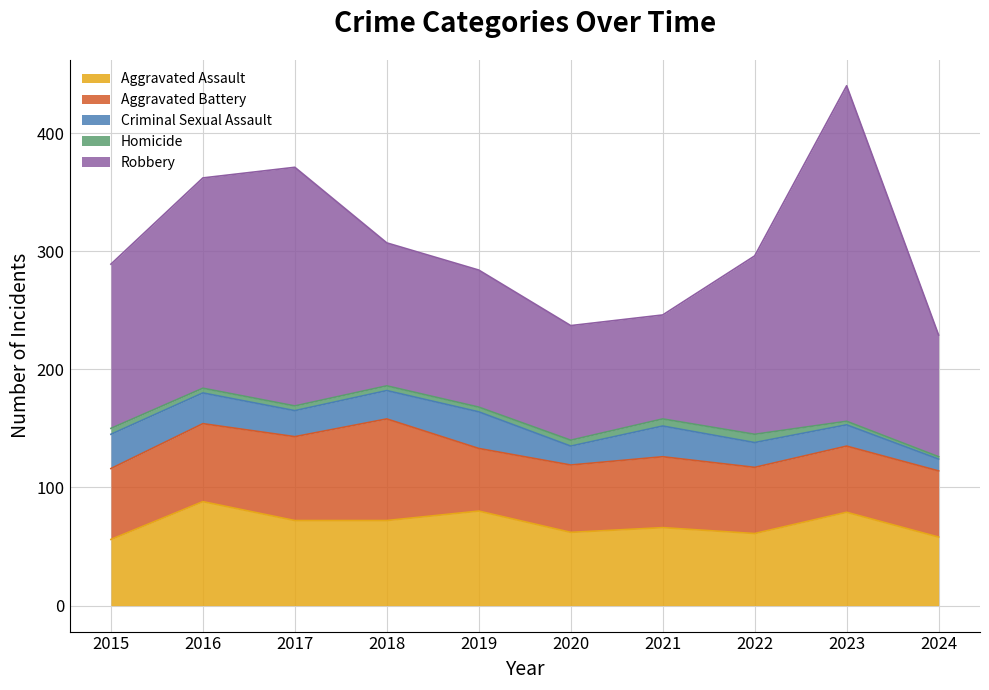

What is the spread (max minus min) of values at 2018?

117